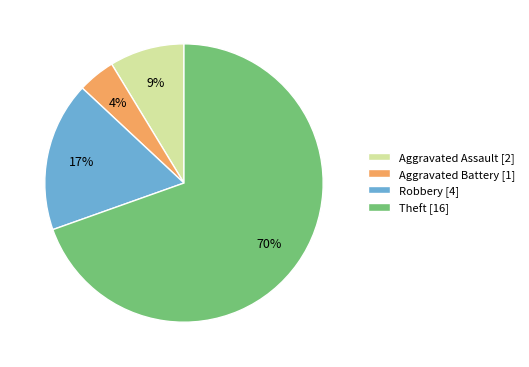

What is the largest slice in the pie chart?

Theft